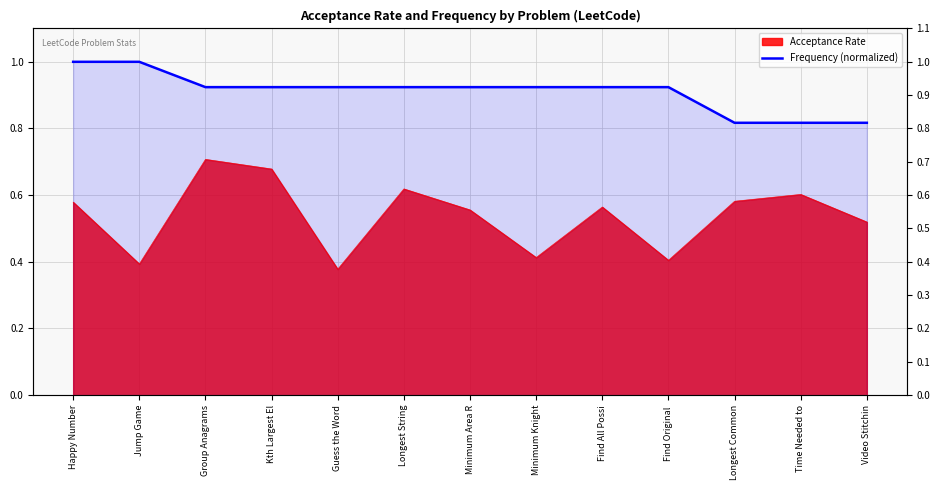

The chart shows a value of 0.8 at Time Needed to. True or false?

True